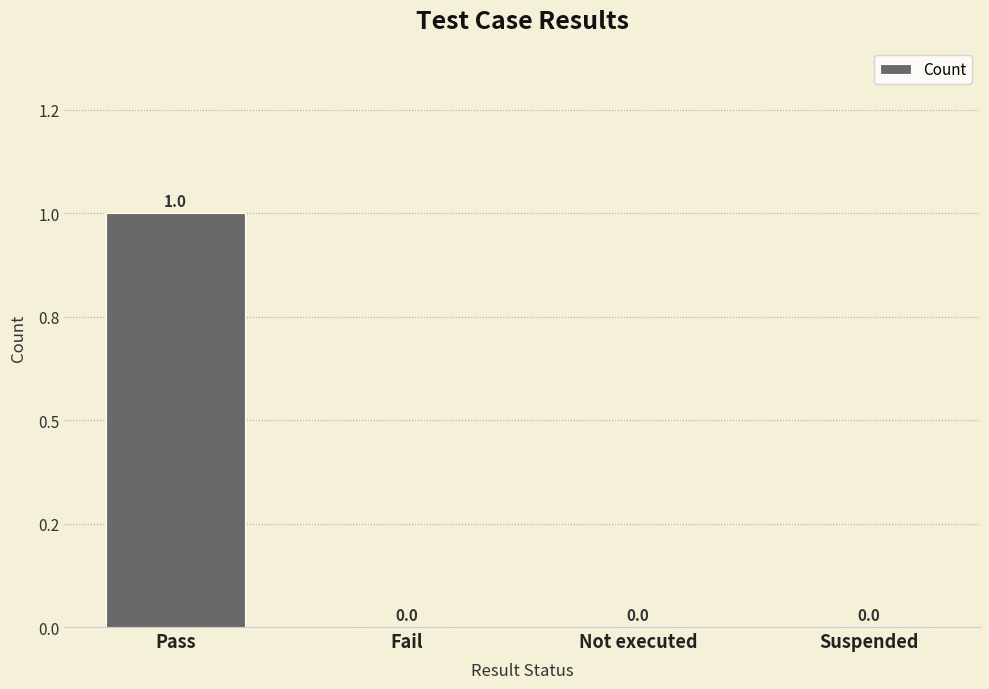

Reading left to right, what are all the values shown in this chart?

1	0	0	0